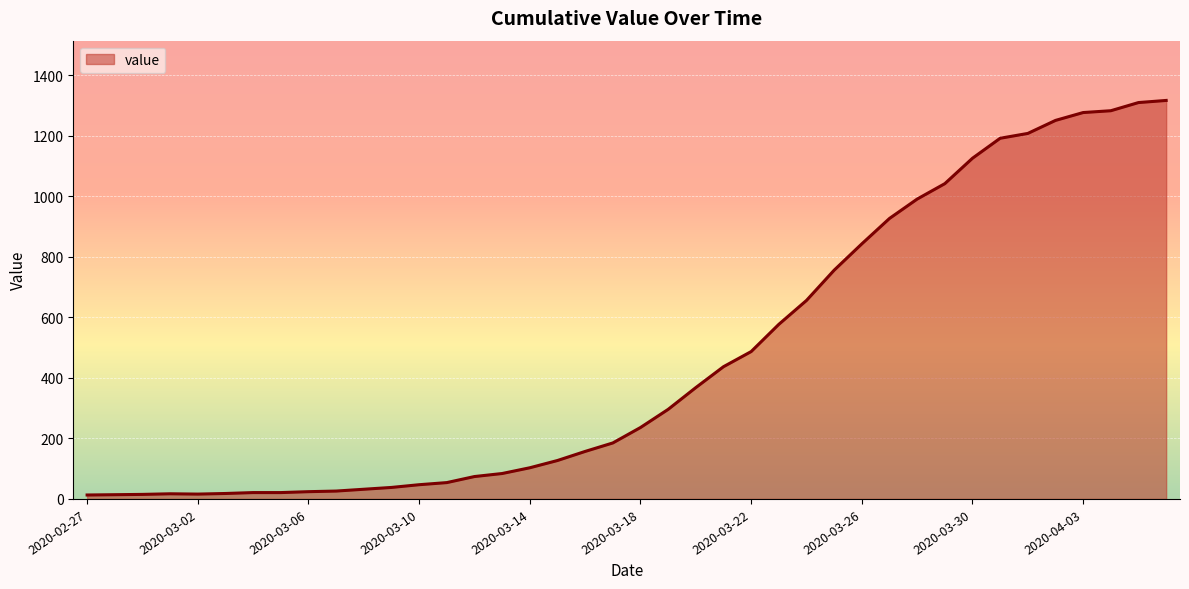

Rank the categories by value from highest to lowest.

2020-04-06, 2020-04-05, 2020-04-04, 2020-04-03, 2020-04-02, 2020-04-01, 2020-03-31, 2020-03-30, 2020-03-29, 2020-03-28, 2020-03-27, 2020-03-26, 2020-03-25, 2020-03-24, 2020-03-23, 2020-03-22, 2020-03-21, 2020-03-20, 2020-03-19, 2020-03-18, 2020-03-17, 2020-03-16, 2020-03-15, 2020-03-14, 2020-03-13, 2020-03-12, 2020-03-11, 2020-03-10, 2020-03-09, 2020-03-08, 2020-03-07, 2020-03-06, 2020-03-04, 2020-03-05, 2020-03-03, 2020-03-01, 2020-03-02, 2020-02-29, 2020-02-28, 2020-02-27